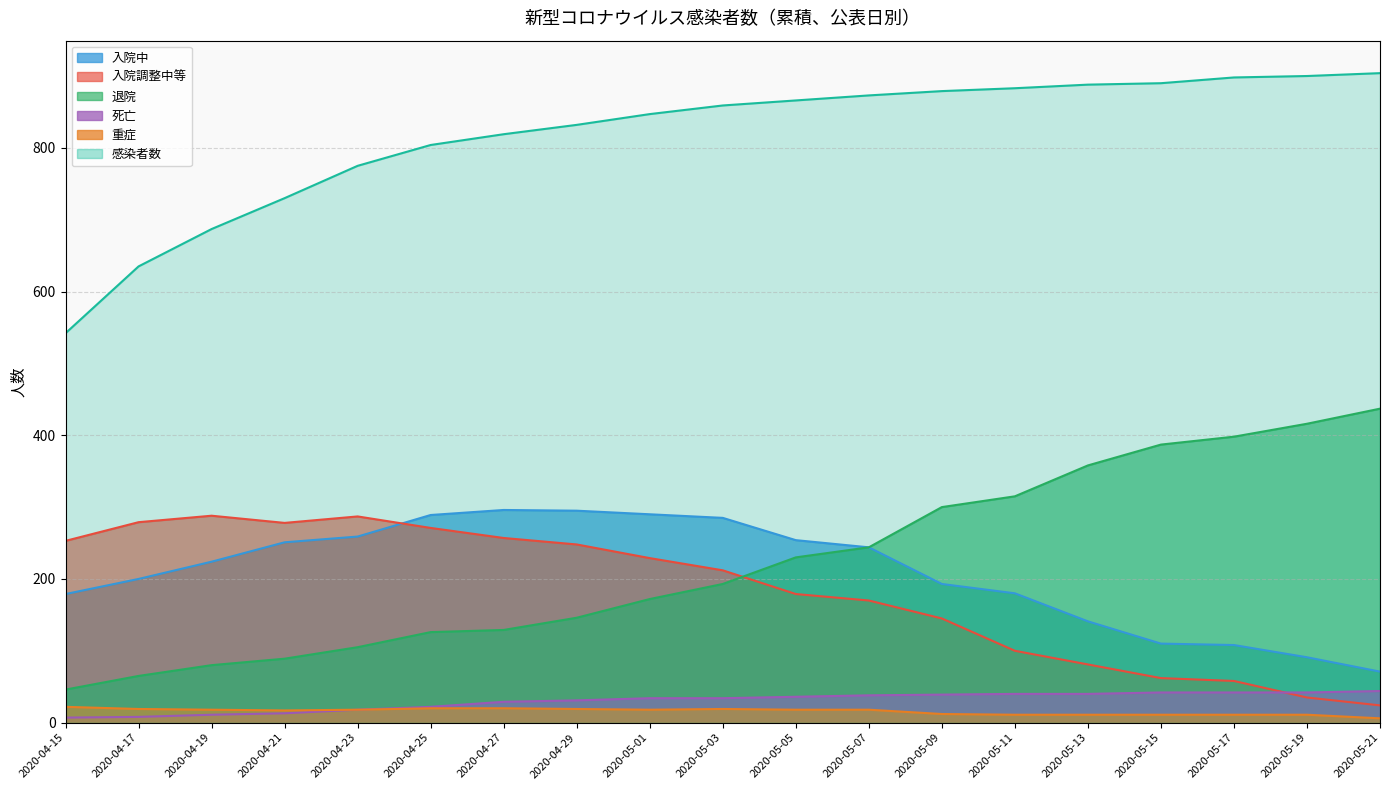

Does the chart display data point markers on the line(s)?

No